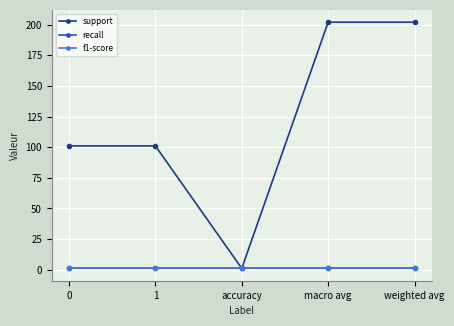

The support series shows 101 at 1. True or false?

True